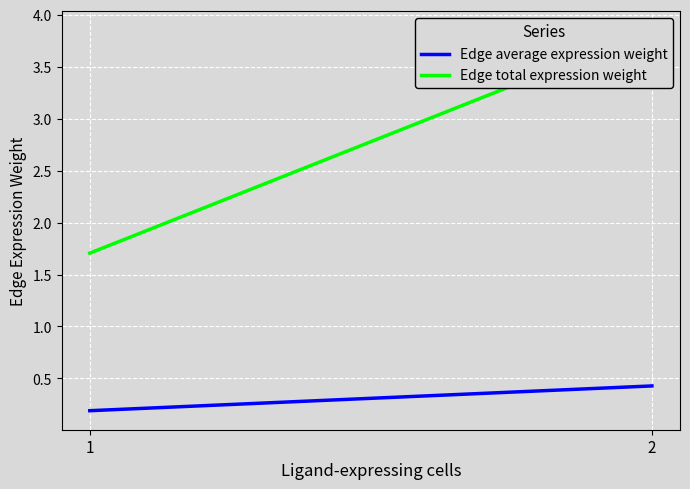

Reading left to right, list all the values displayed in this chart.

Edge average expression weight: 0.2	0.4
Edge total expression weight: 1.7	3.9